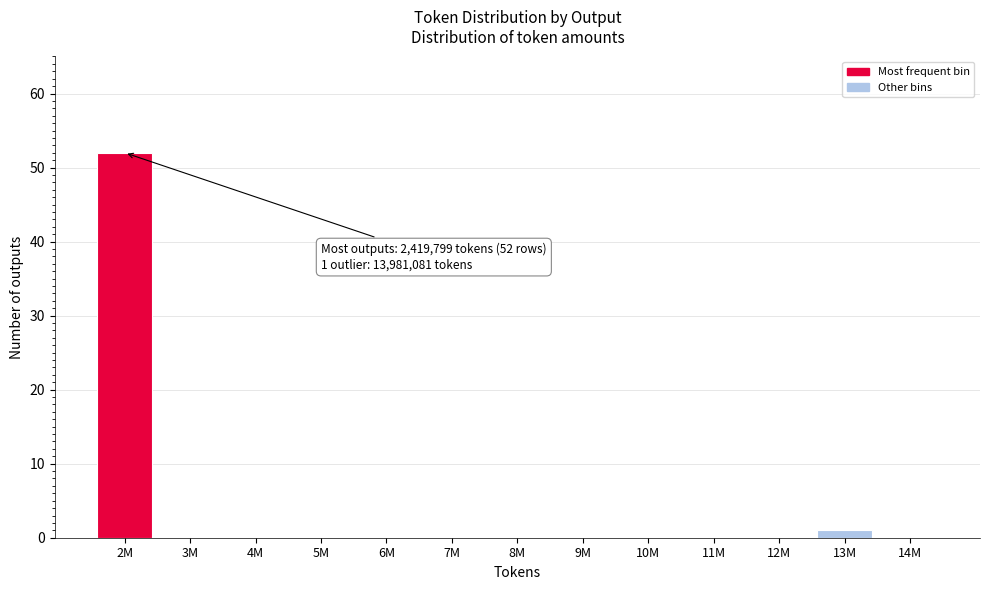

Reading left to right, list all the values displayed in this chart.

2M=52	3M=0	4M=0	5M=0	6M=0	7M=0	8M=0	9M=0	10M=0	11M=0	12M=0	13M=1	14M=0